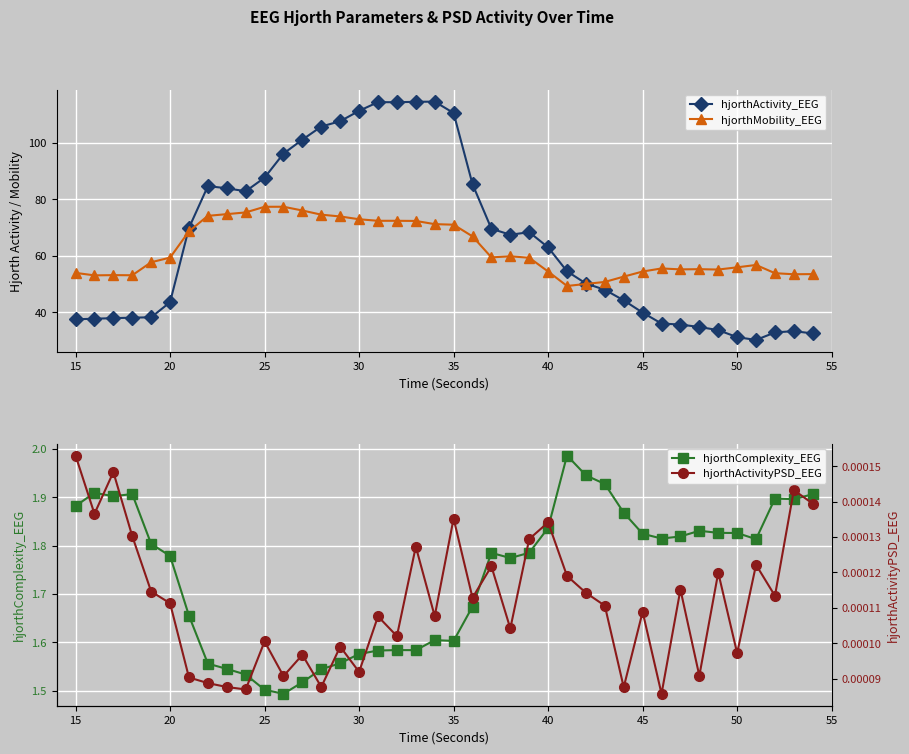

What is the minimum value for hjorthActivity_EEG?

30.2